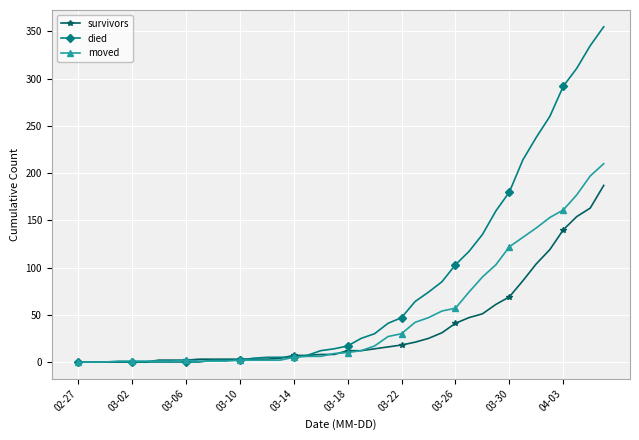

What is the greatest value displayed?

355